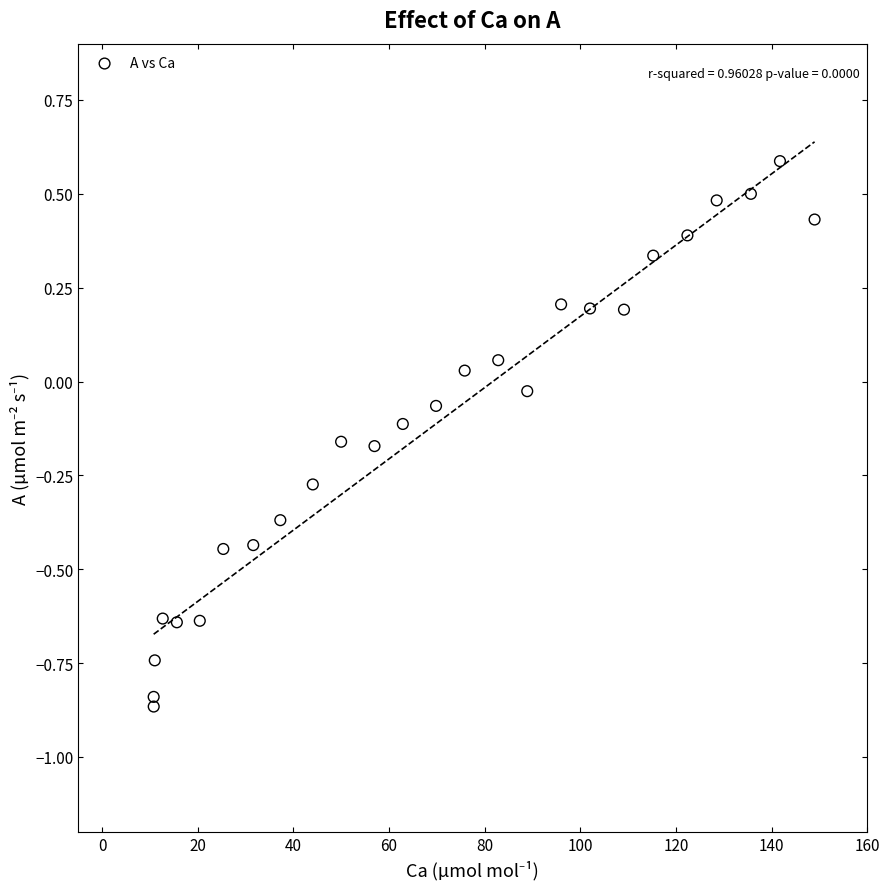

What is the range of Y values (max minus min)?

1.5